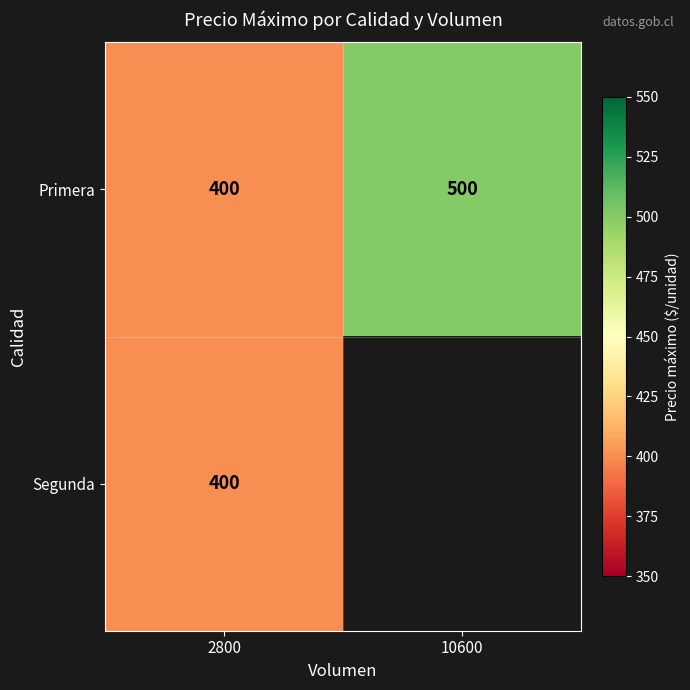

At which label is Primera closest to 450?

2800